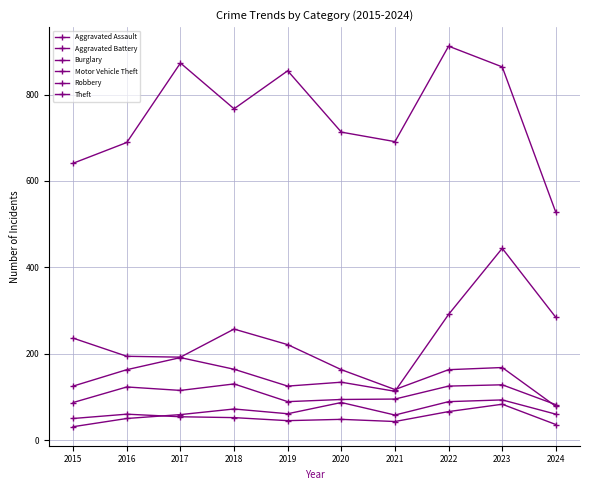

Does the chart have visible grid lines?

Yes